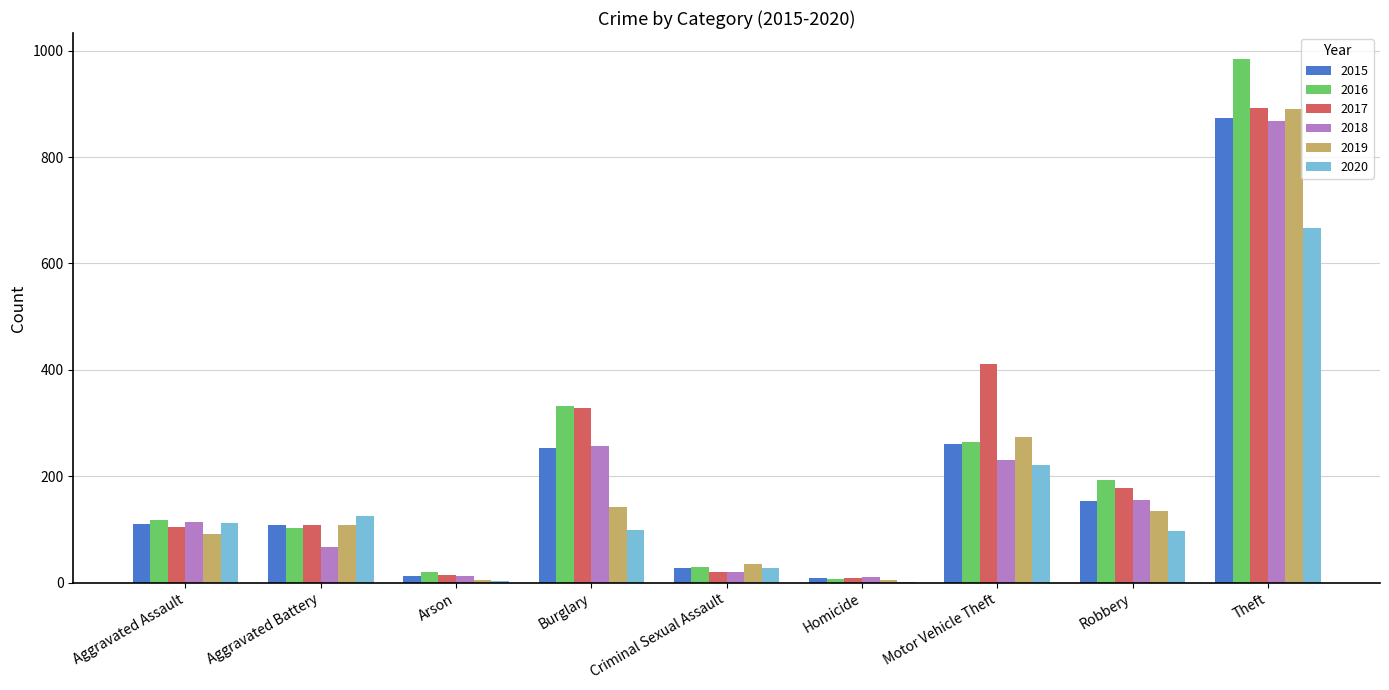

Where is 2017 nearest to the value 450?

Motor Vehicle Theft